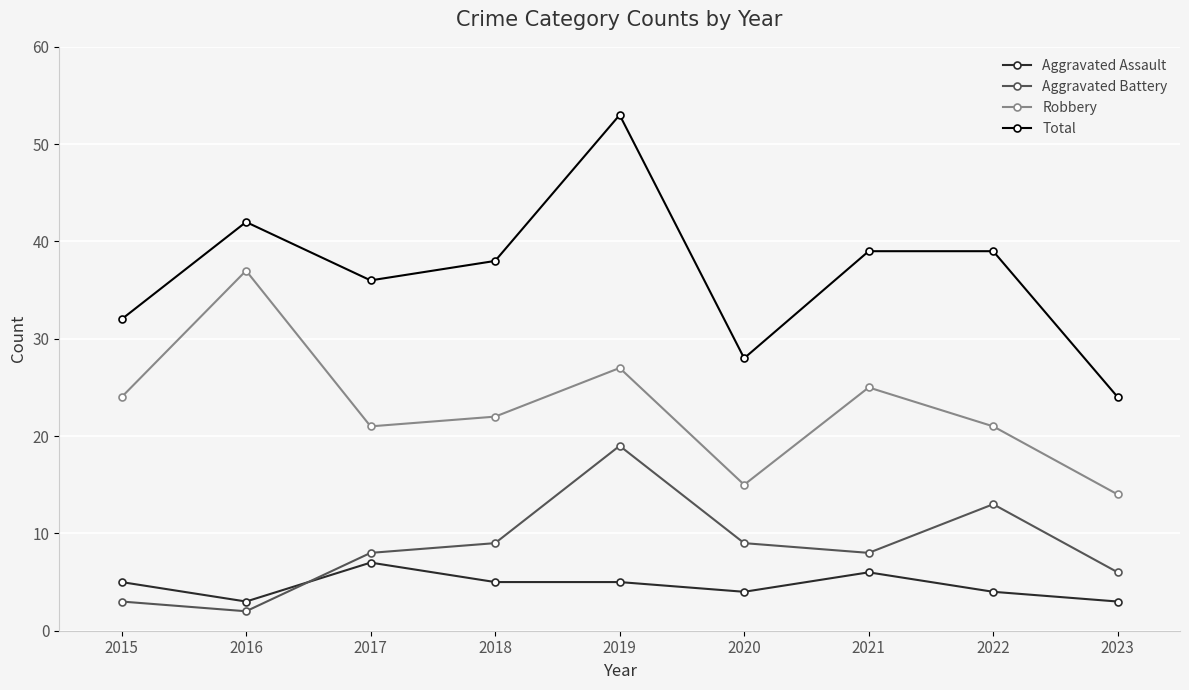

True or false: Robbery and Aggravated Assault intersect in this chart.

False